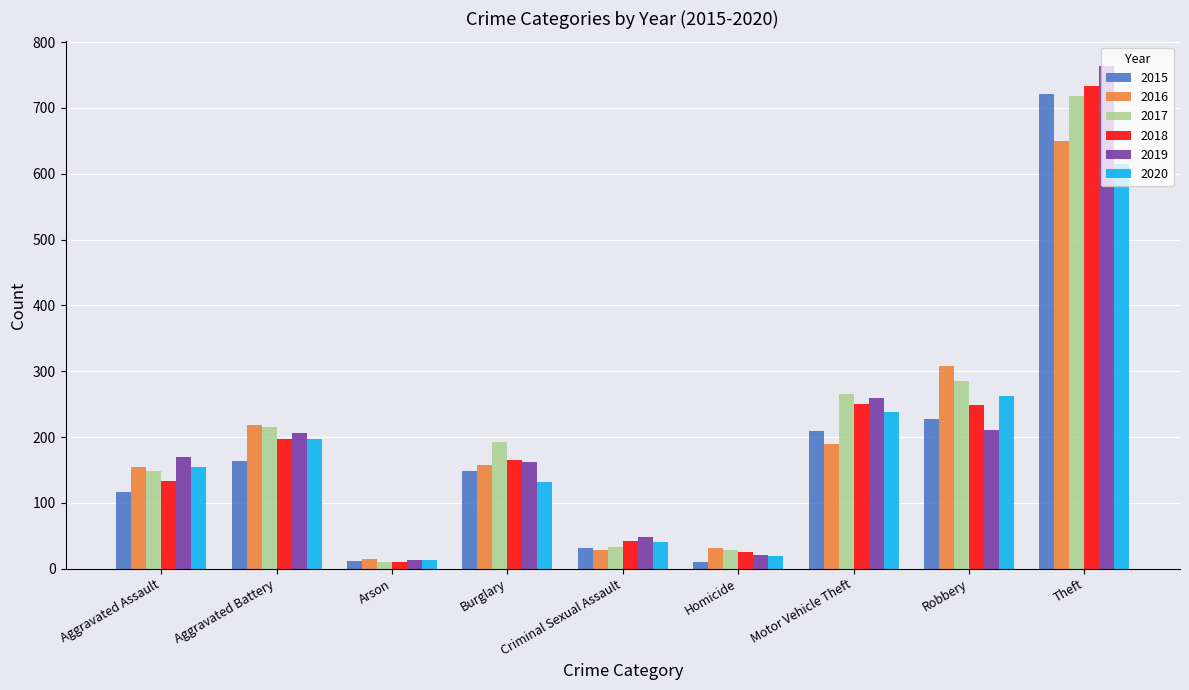

What is the total value across all series at Motor Vehicle Theft?

1411